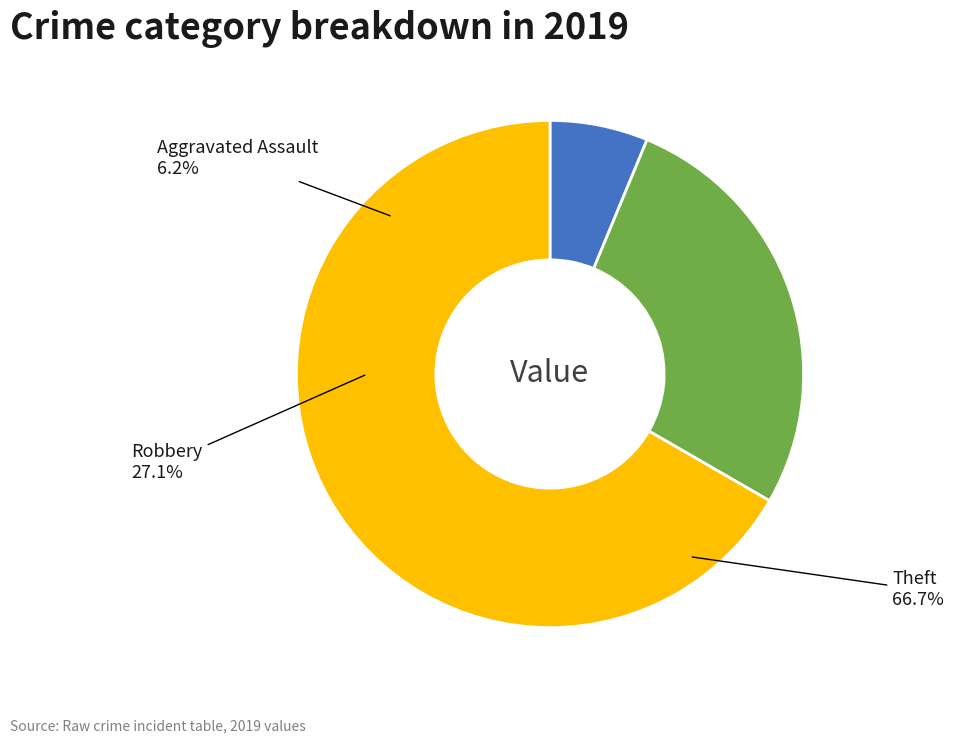

Which slice is the smallest?

Aggravated Assault